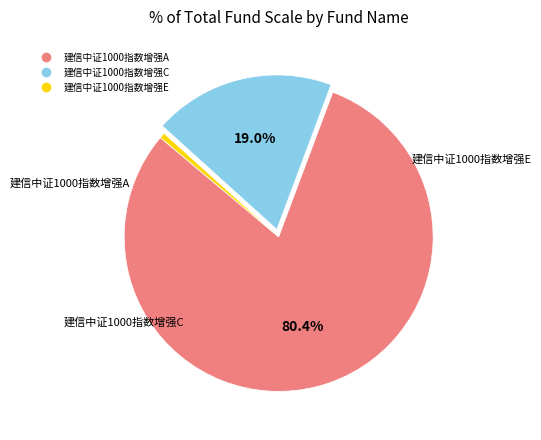

Between 建信中证1000指数增强C and 建信中证1000指数增强A, which is larger?

建信中证1000指数增强A